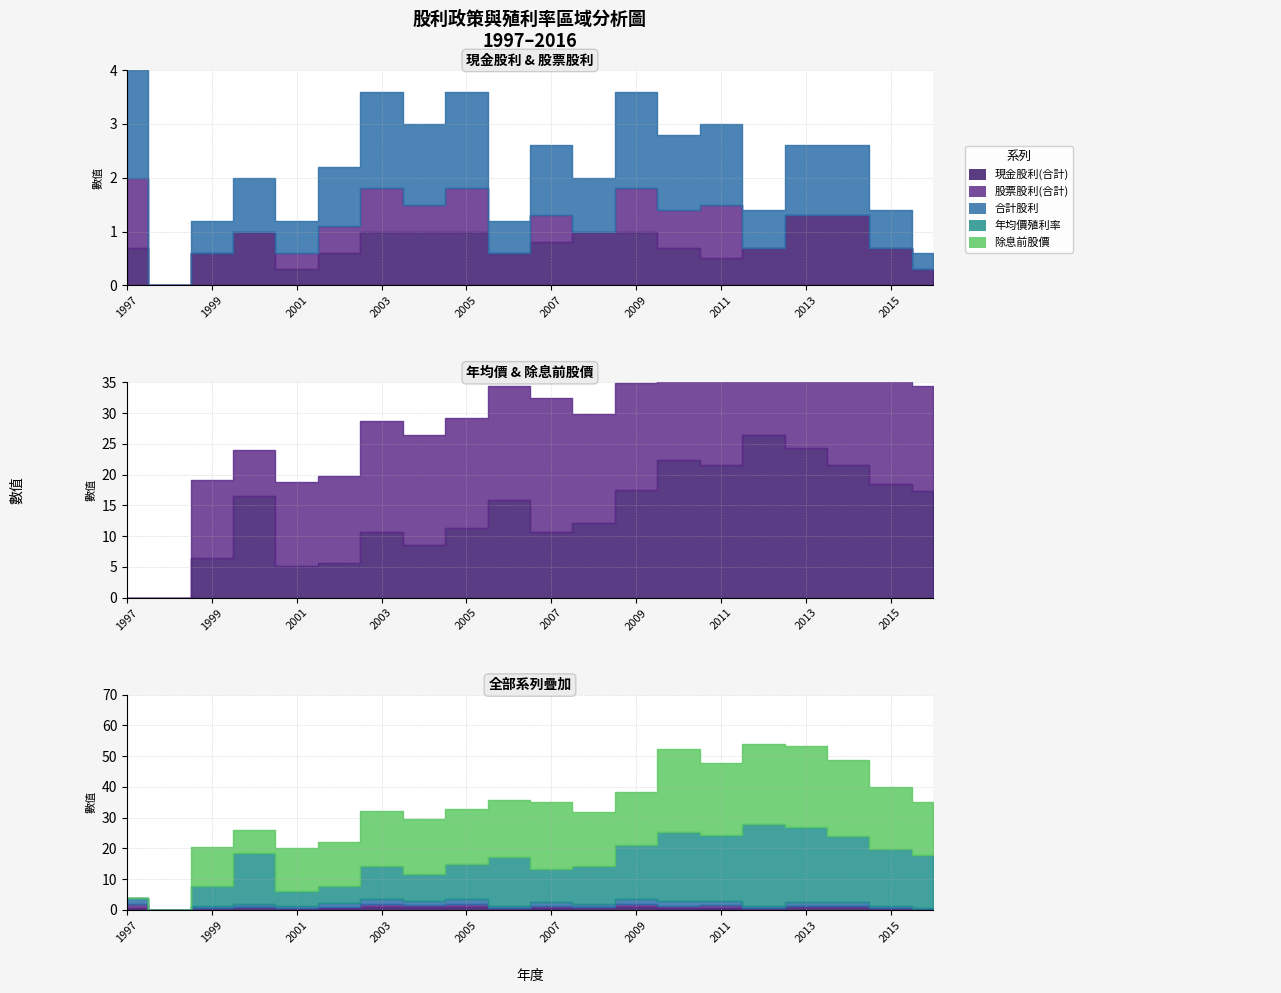

At which category does 合計股利 reach its first local valley?

1998